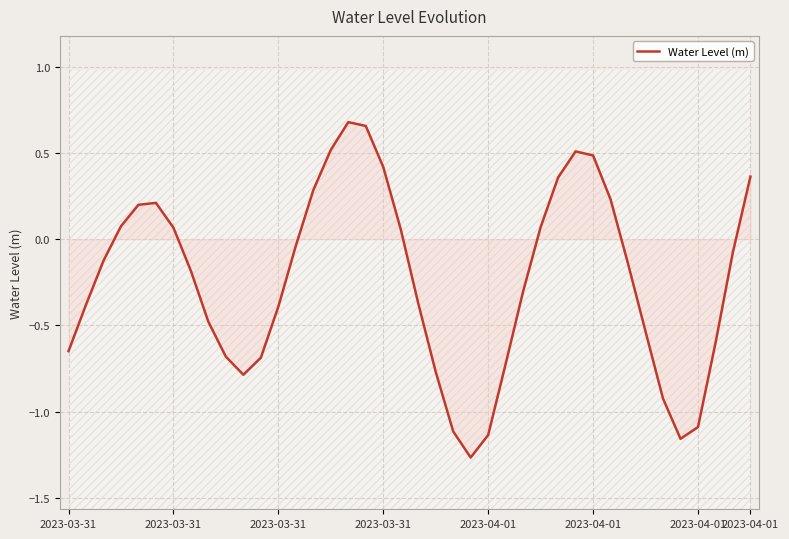

How many points are higher than both their immediate neighbors (excluding endpoints)?

3